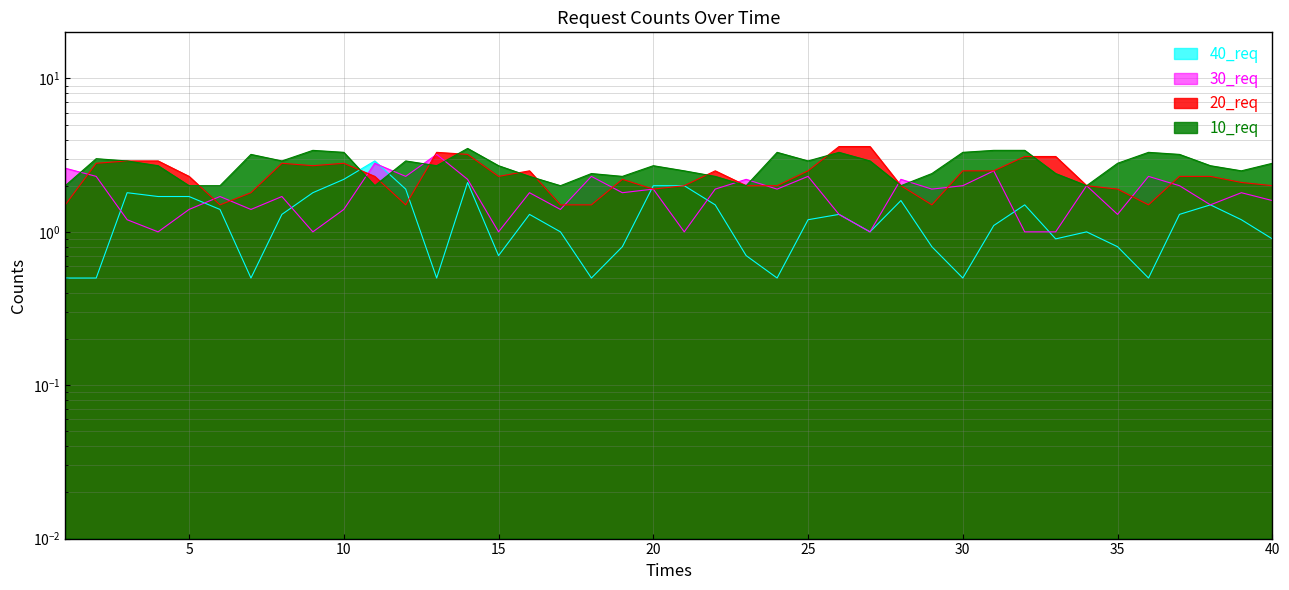

Is the value of 30_req at 27 greater than the value of 10_req at 40?

No